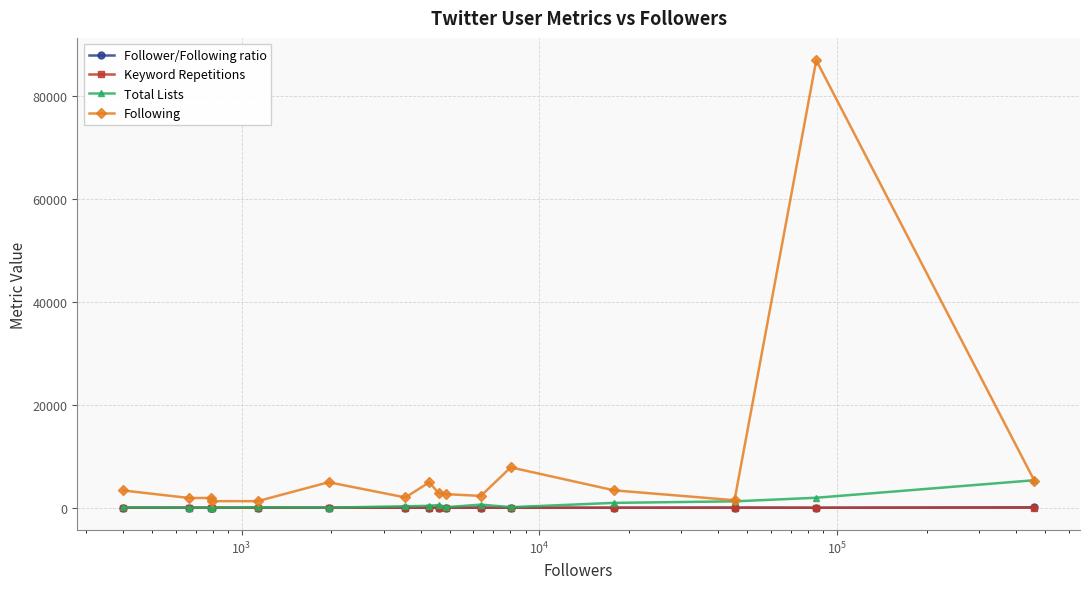

Which series has the widest spread of values?

Following